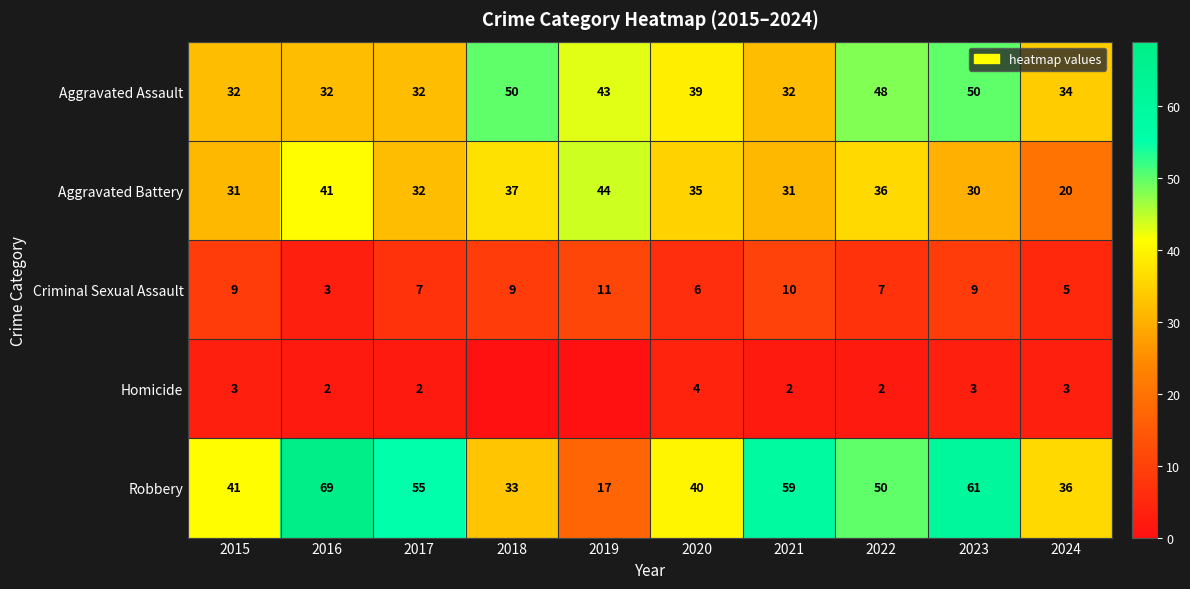

What is the total value across all series at 2024?

98